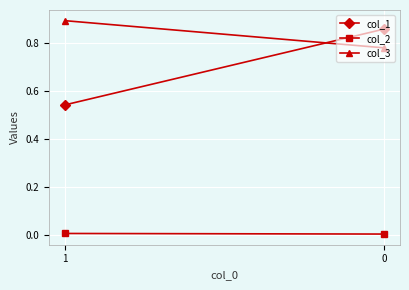

What is the average value of the col_3 series?

0.8